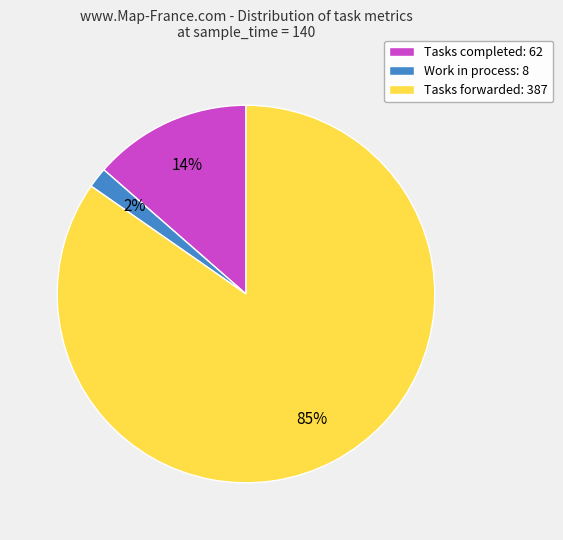

To the nearest percent, what is the combined percentage of Tasks forwarded: 387 and Tasks completed: 62?

98%